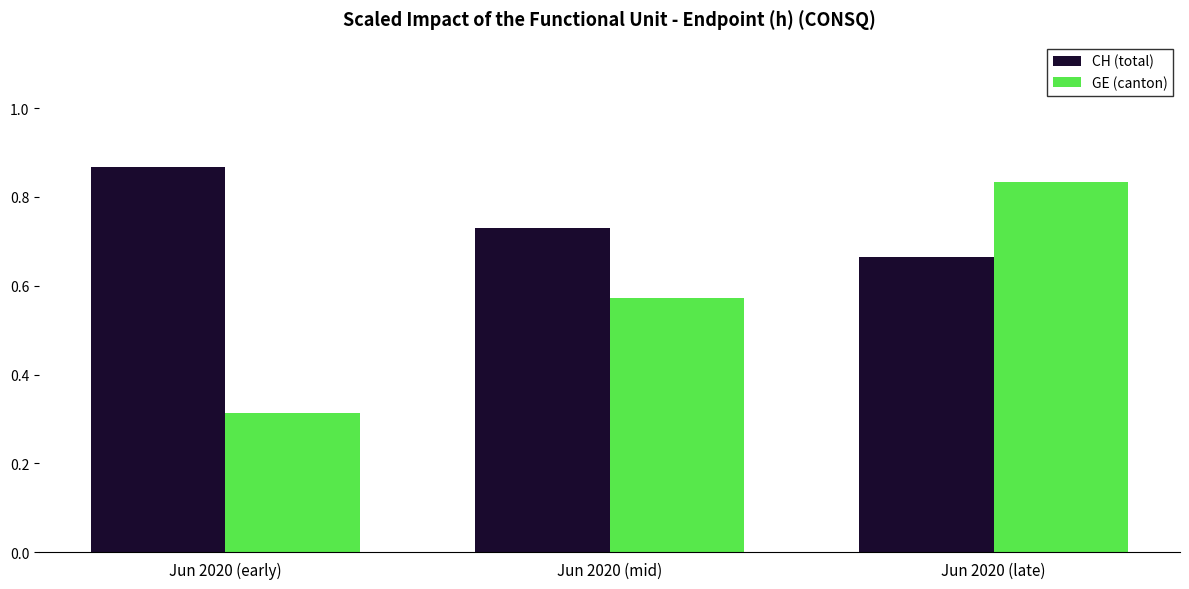

What position from the left is Jun 2020 (early)?

1